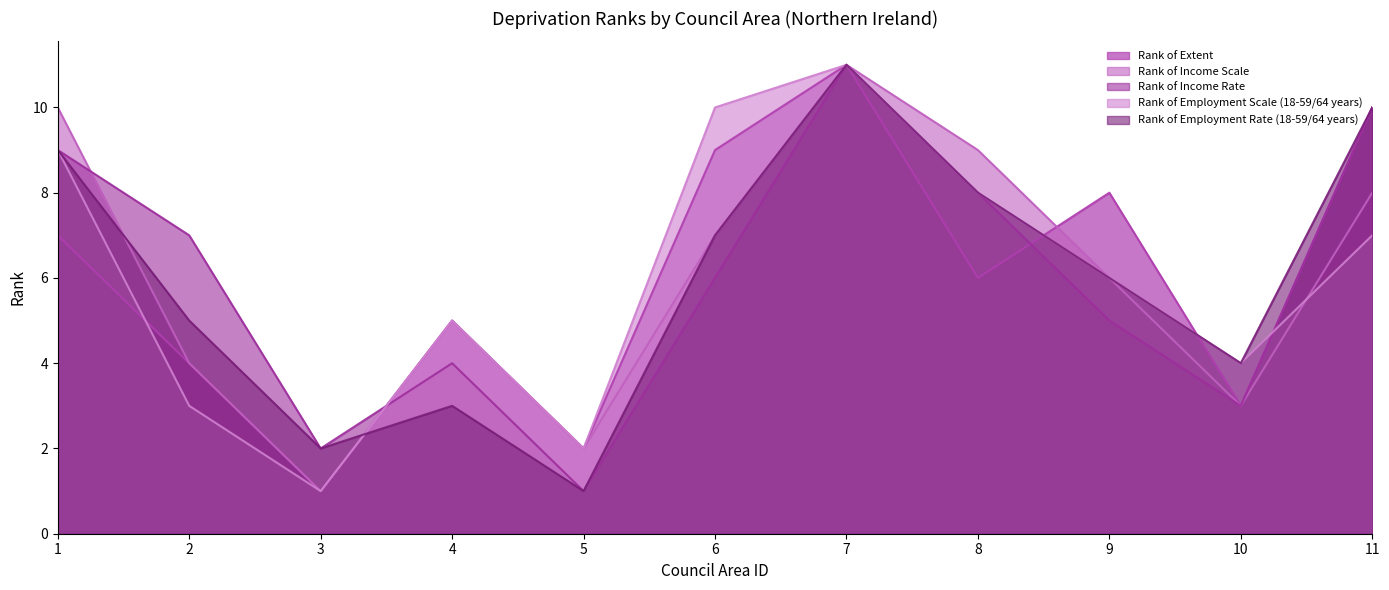

What is the difference between the maximum and minimum values in the Rank of Income Rate series?

10